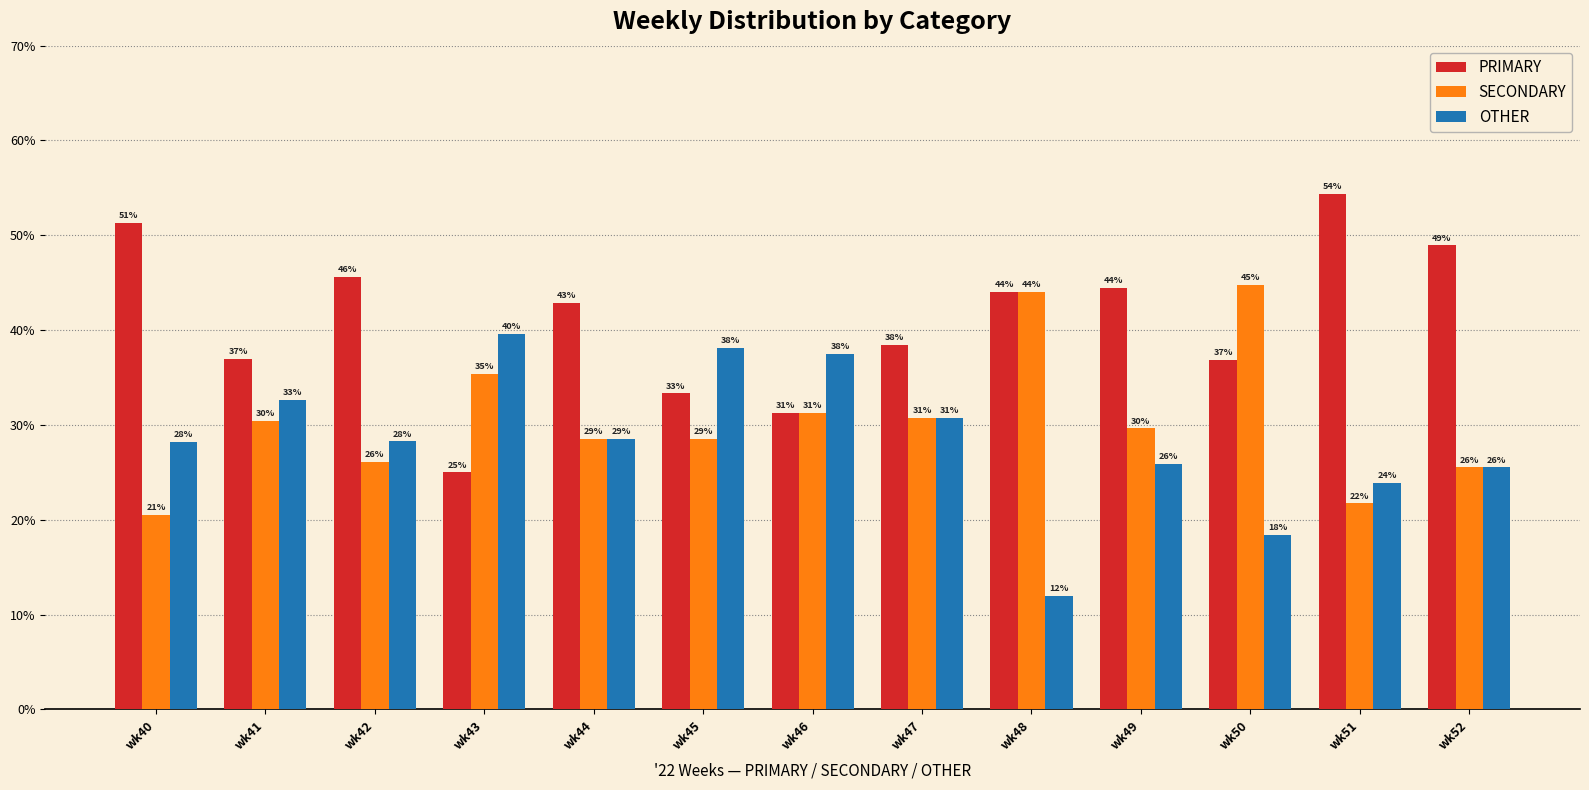

Does the chart contain stacked bars?

No